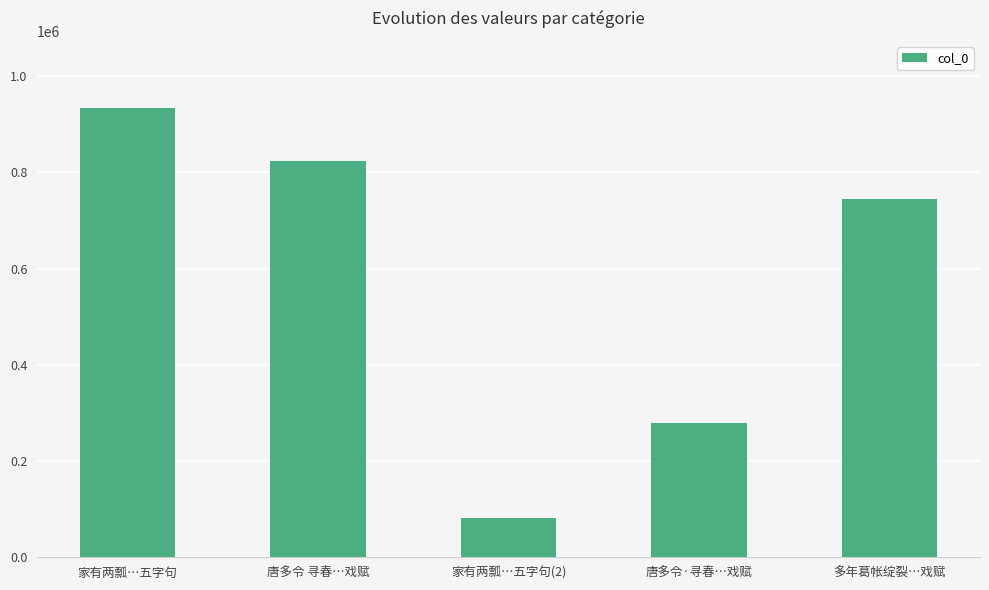

The value at 唐多令 寻春…戏赋 is 315667. True or false?

False